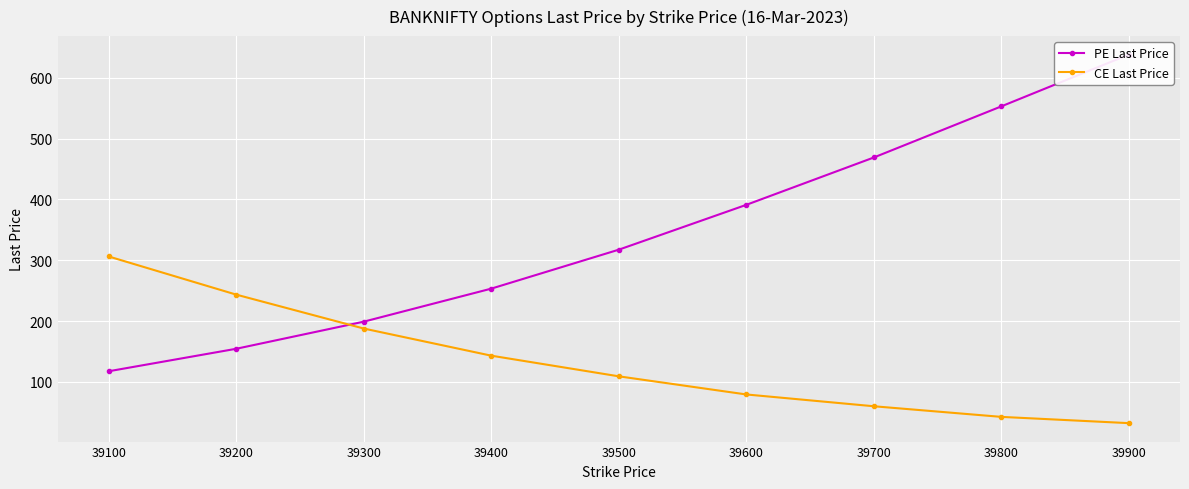

What is the minimum value for PE Last Price?

117.5